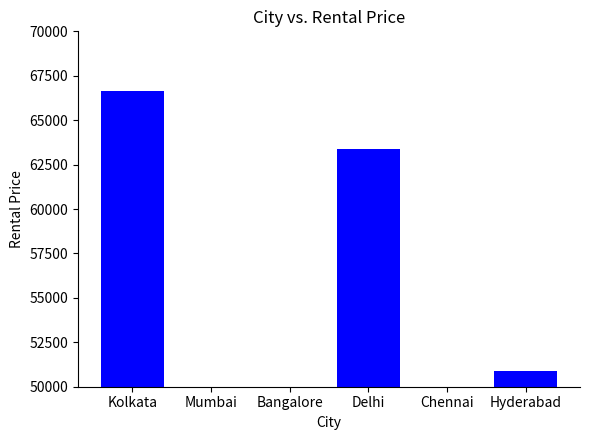

Are the bars horizontal?

No